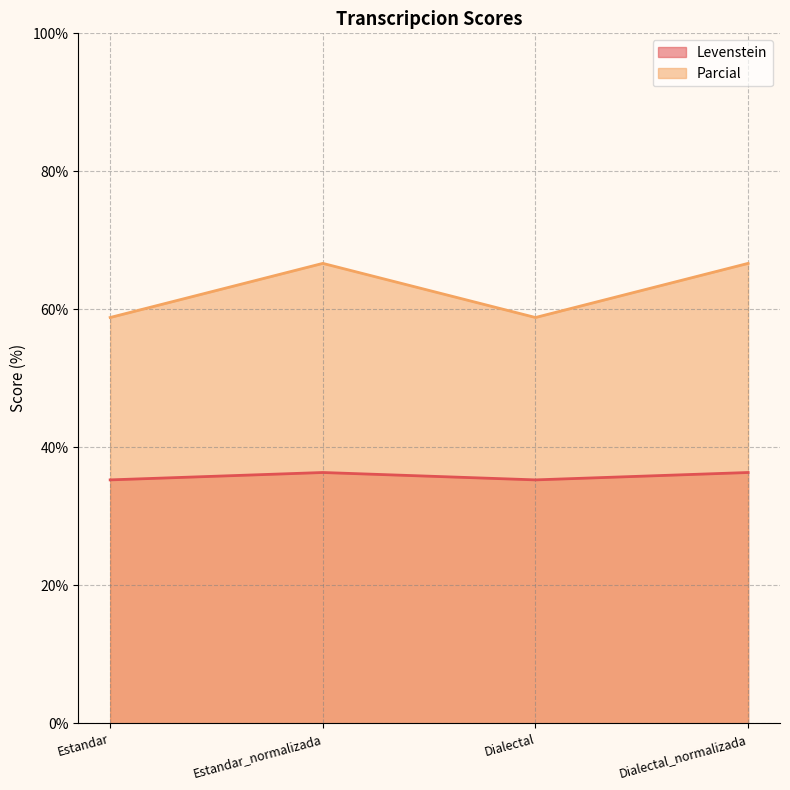

What is the label of the 3rd point from the right?

Estandar_normalizada